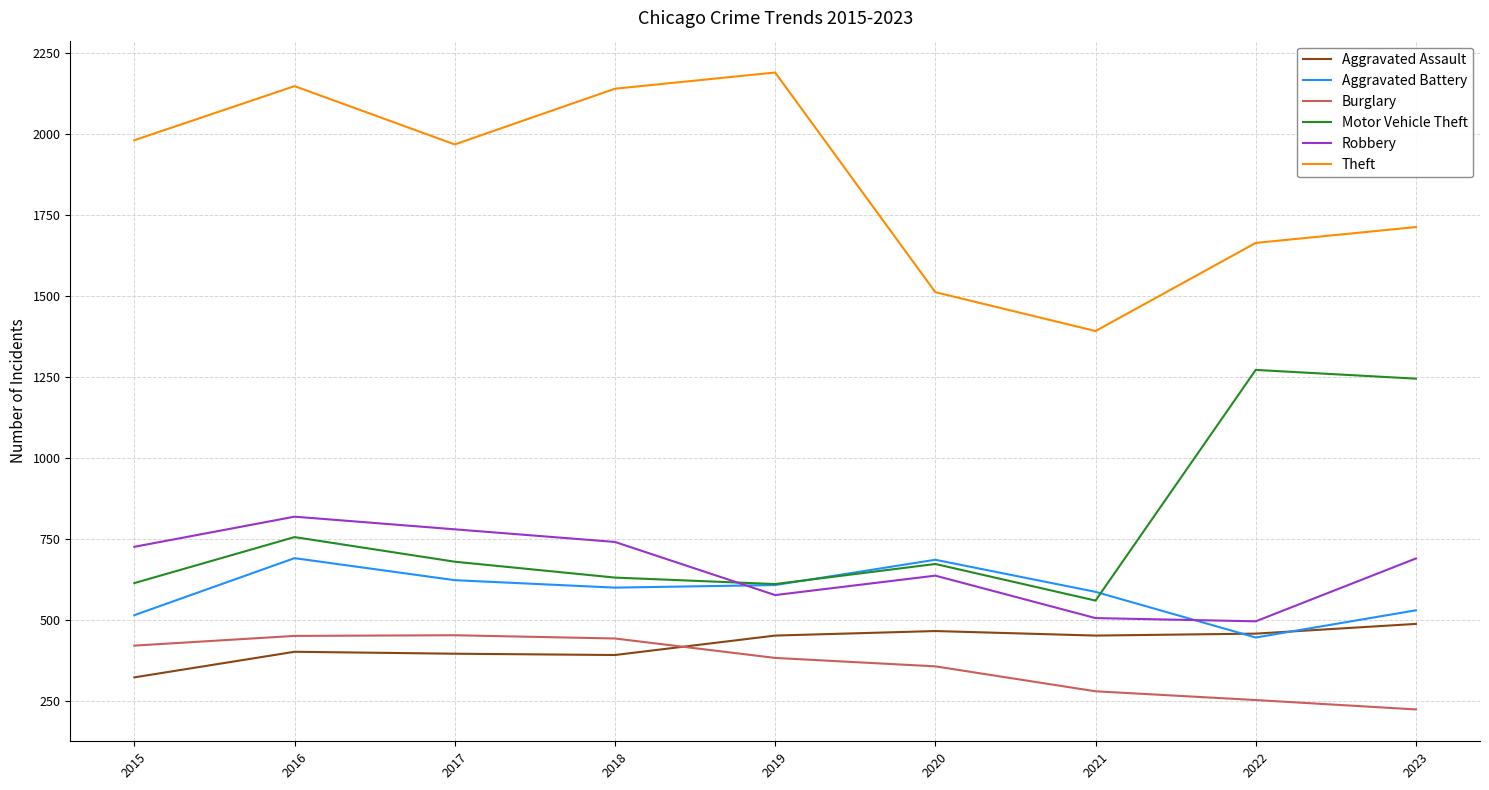

Where does the Robbery series first go above 690?

2015